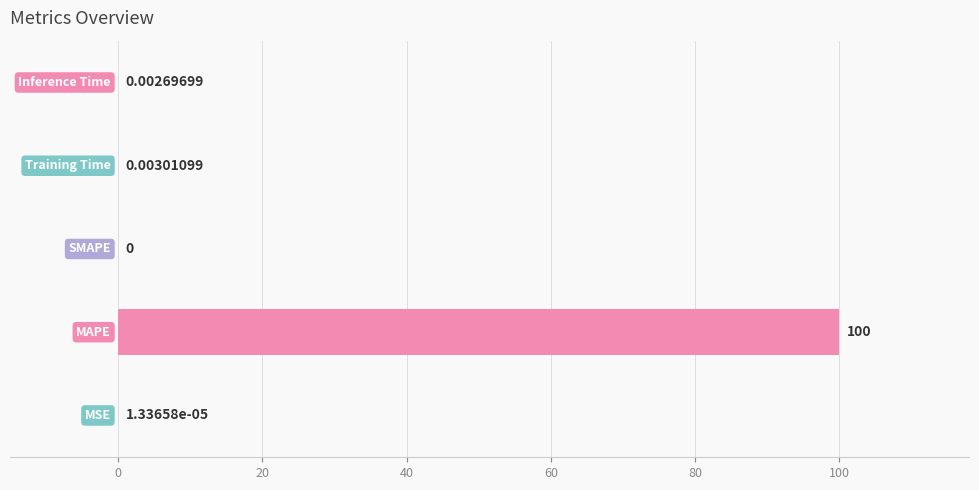

Are the bars horizontal?

Yes